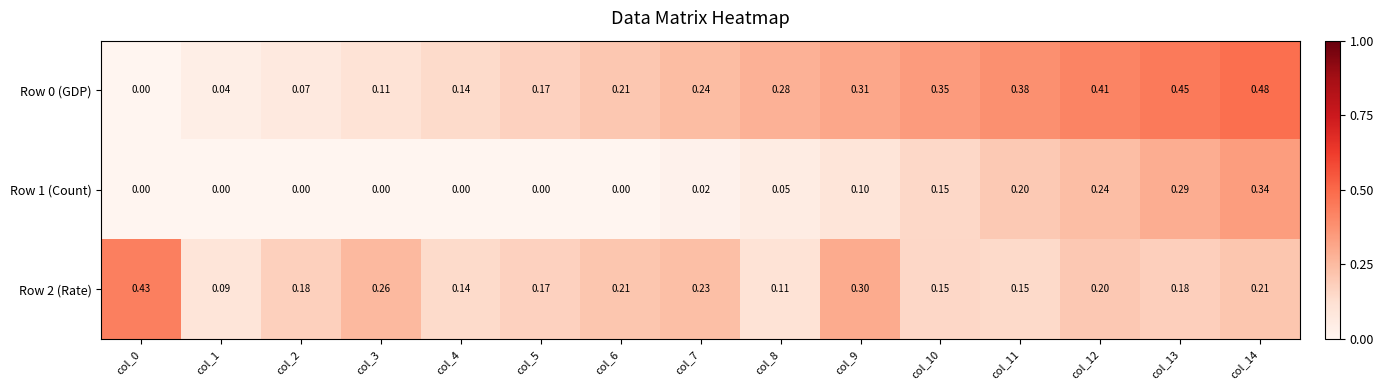

Is the value of Row 2 (Rate) at col_7 greater than the value of Row 1 (Count) at col_6?

Yes